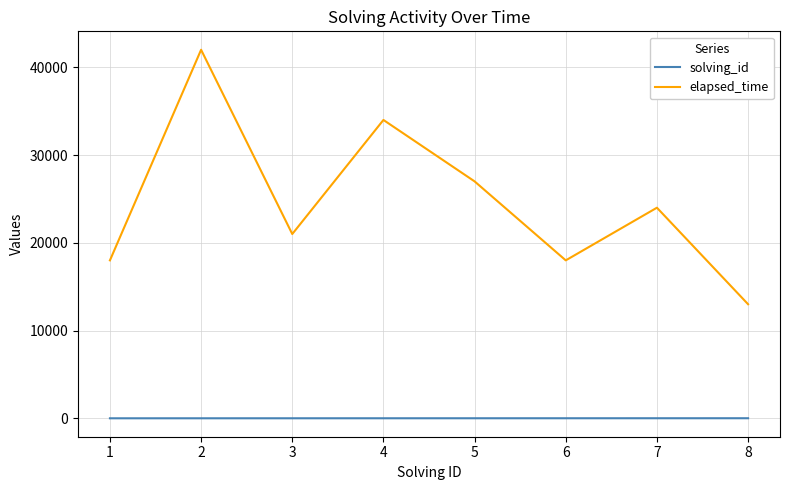

Is it true that solving_id equals 4 at 4?

True